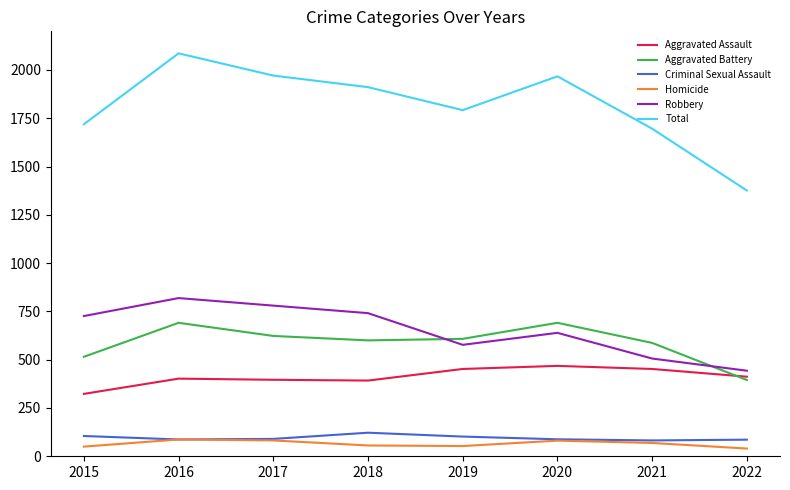

True or false: Aggravated Assault and Total cross at least once.

False